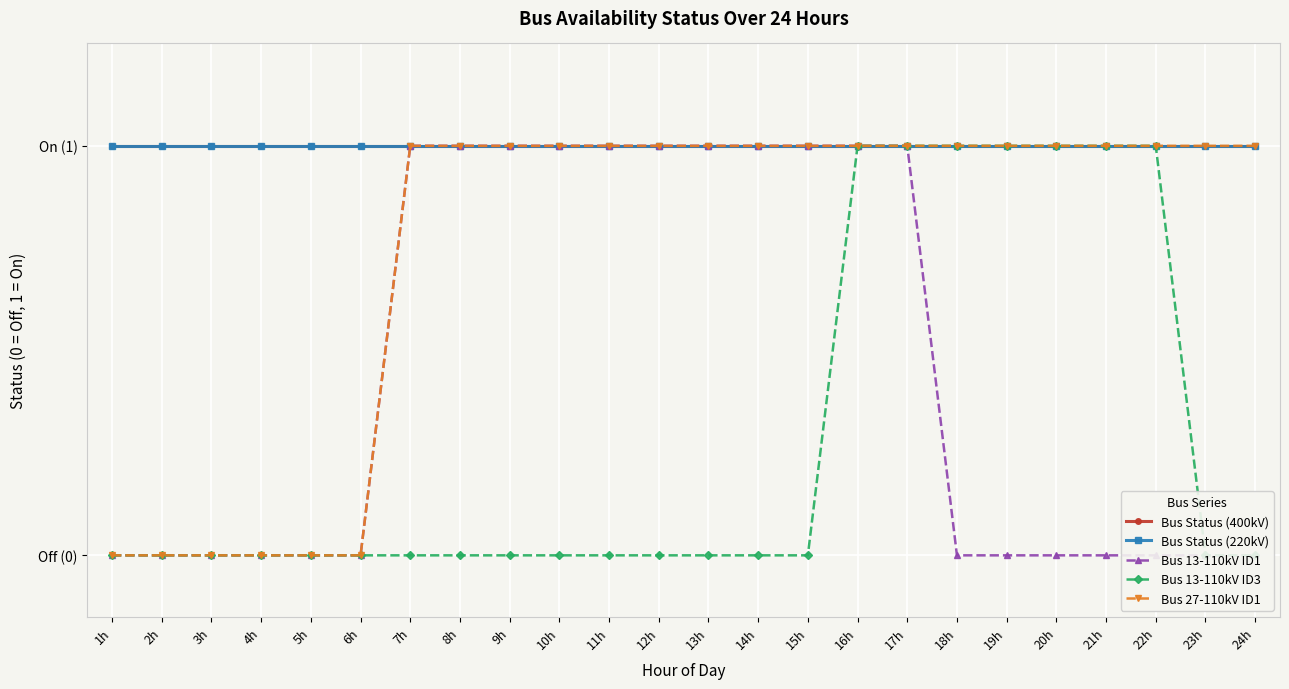

The value of Bus Status (400kV) at 10h is 1. True or false?

False